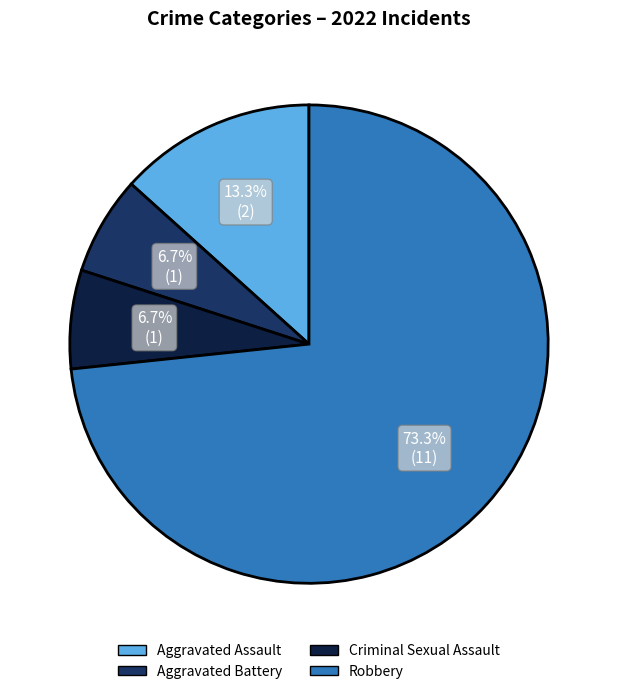

What is the largest slice in the pie chart?

Robbery